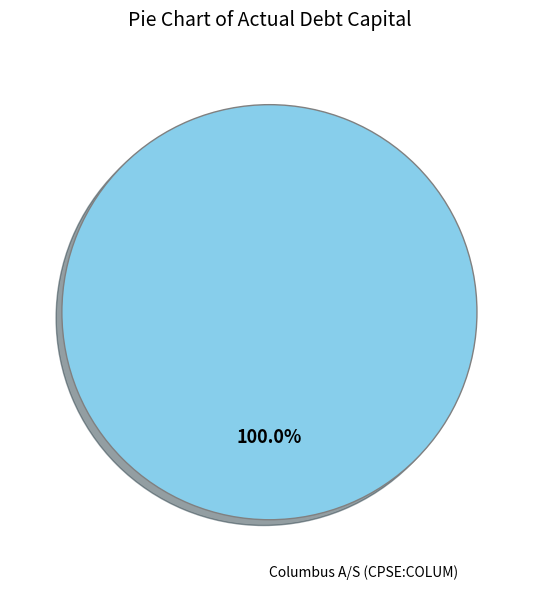

Does Columbus A/S (CPSE:COLUM) represent more than half of the total?

Yes